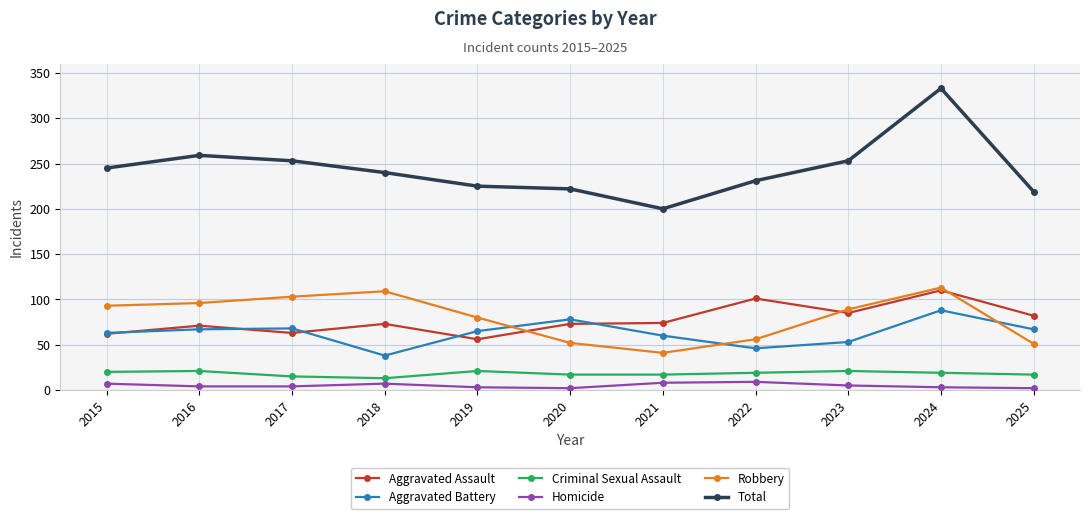

What is the average value of the Criminal Sexual Assault series?

18